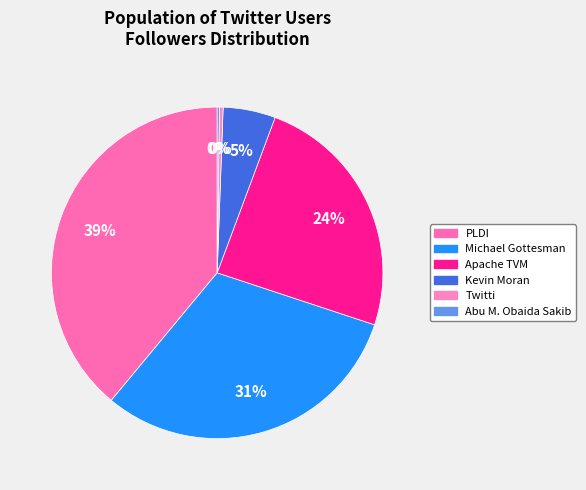

Is there a majority slice in this chart?

No